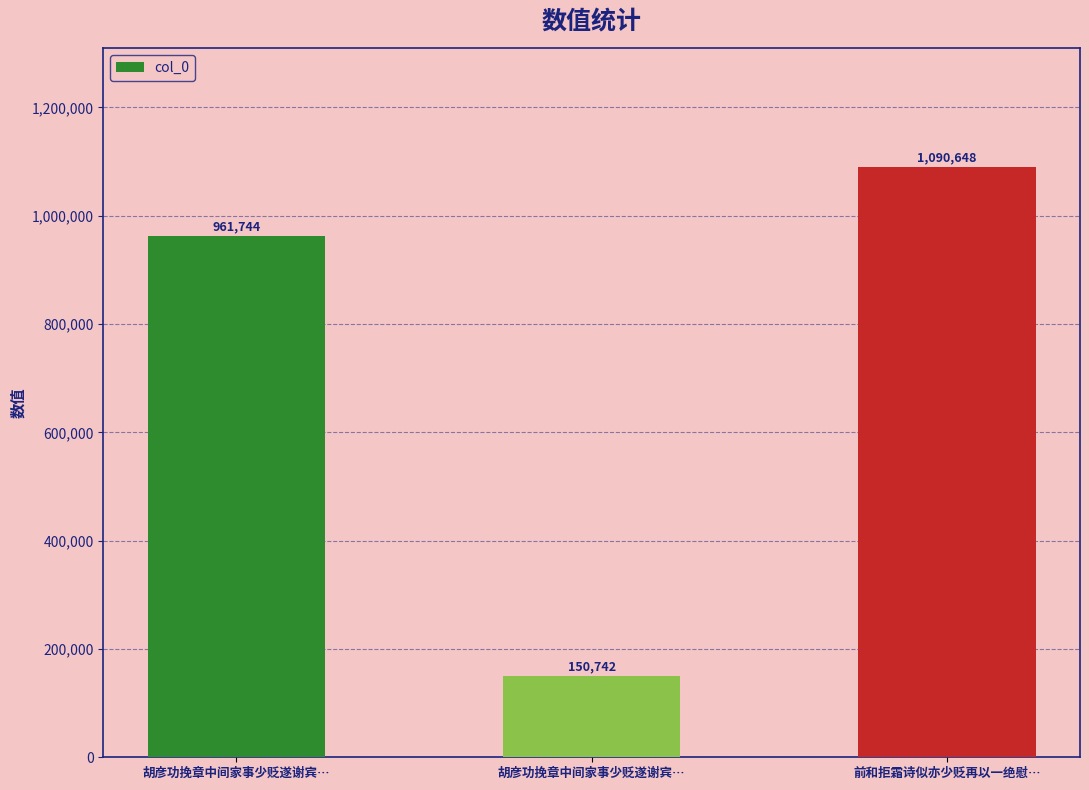

What is the difference between the maximum and second lowest values?

128904